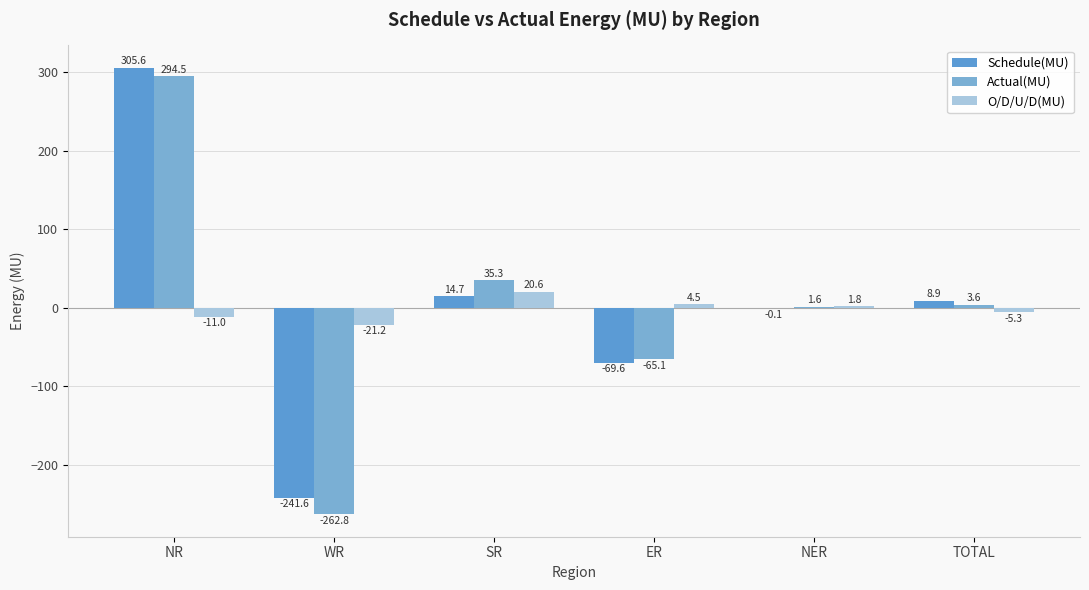

How many groups of bars are there?

6